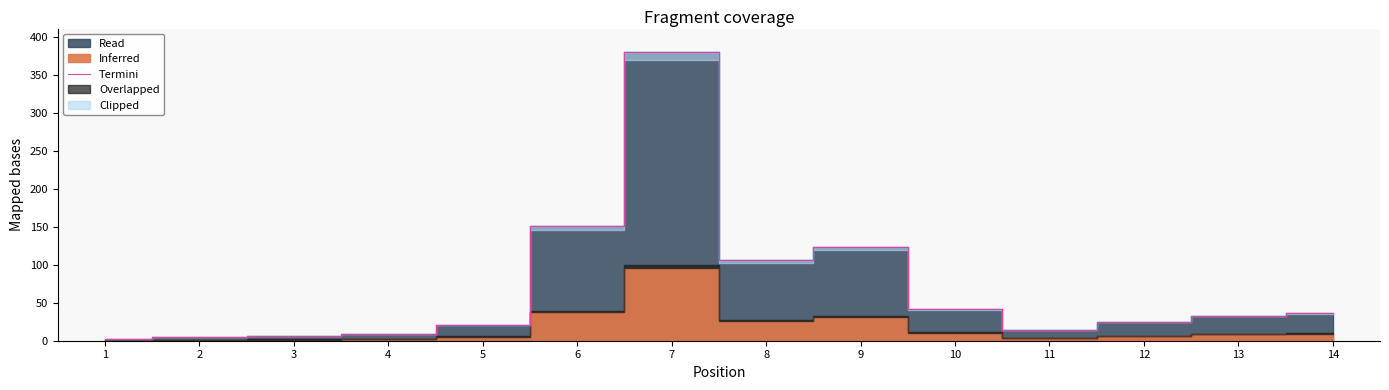

How many data points are less than 33?

7